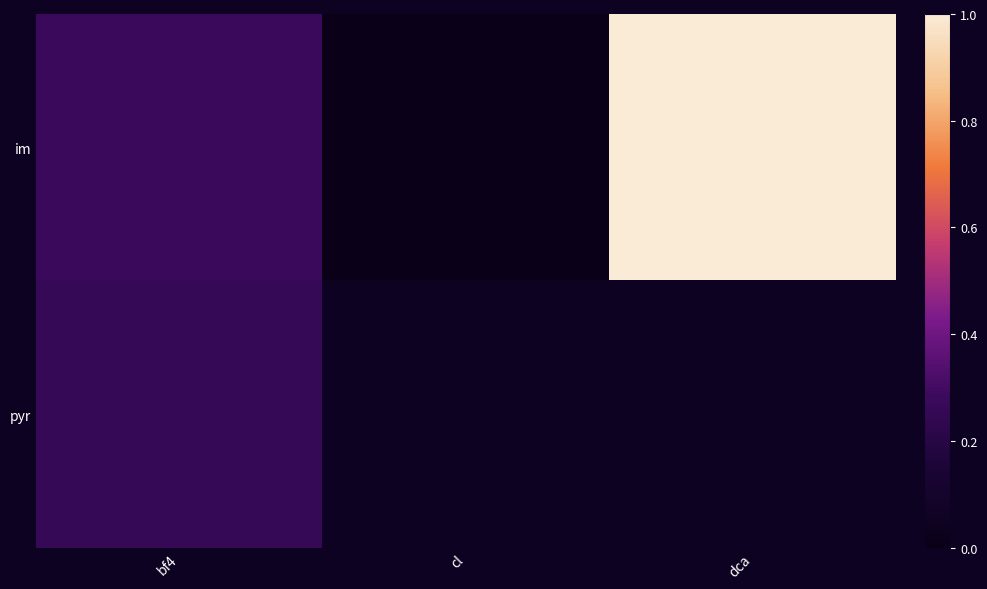

Count the im values in the range 0 to 1.

3